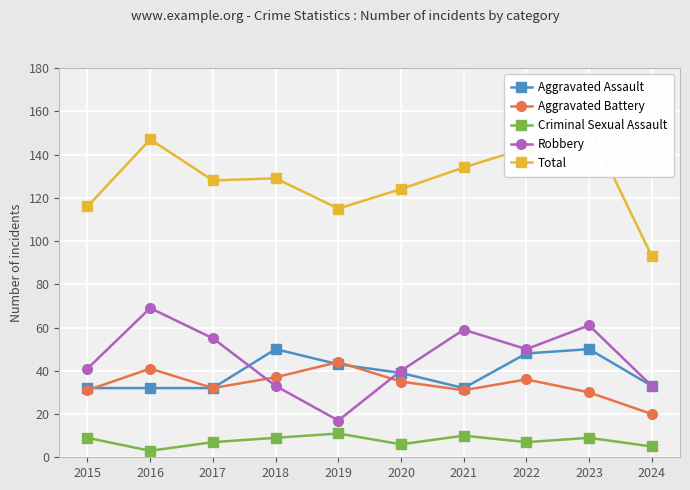

True or false: Criminal Sexual Assault and Total cross at least once.

False